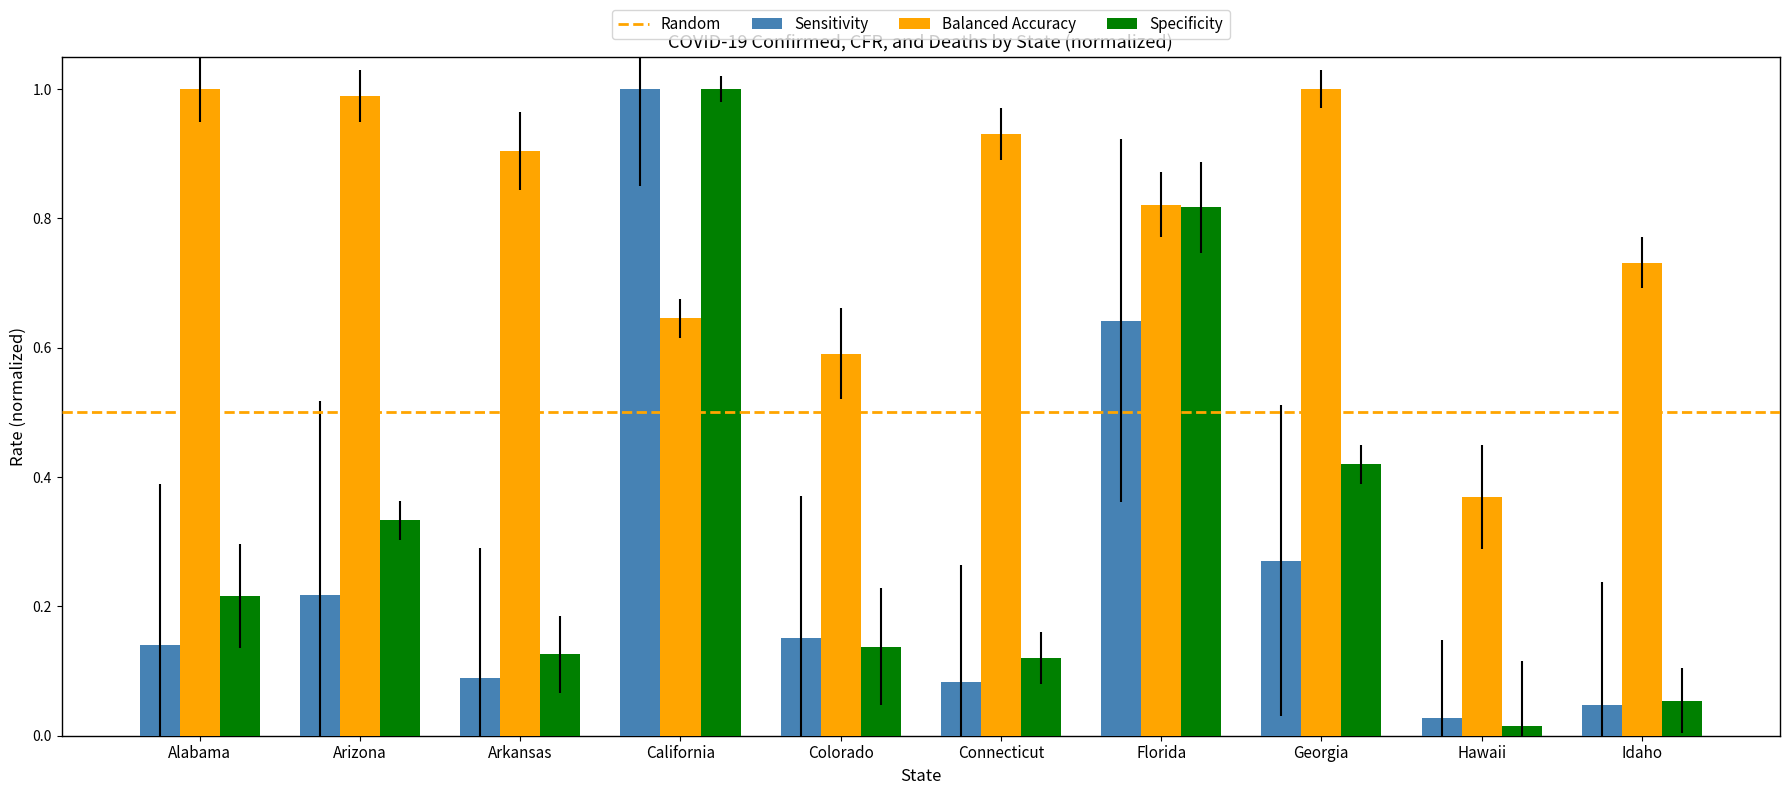

Count the number of categories in the chart.

10